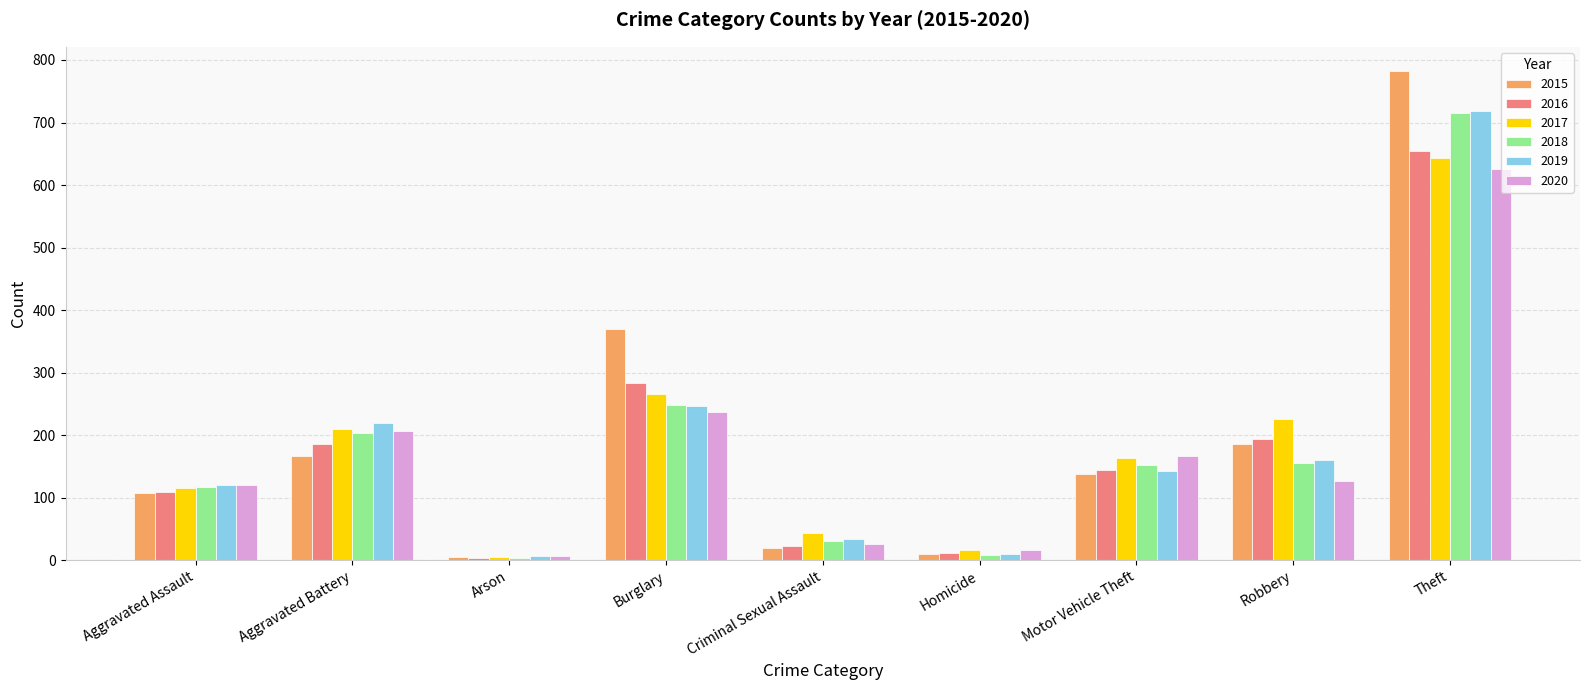

What is the spread (max minus min) of values at Theft?

156